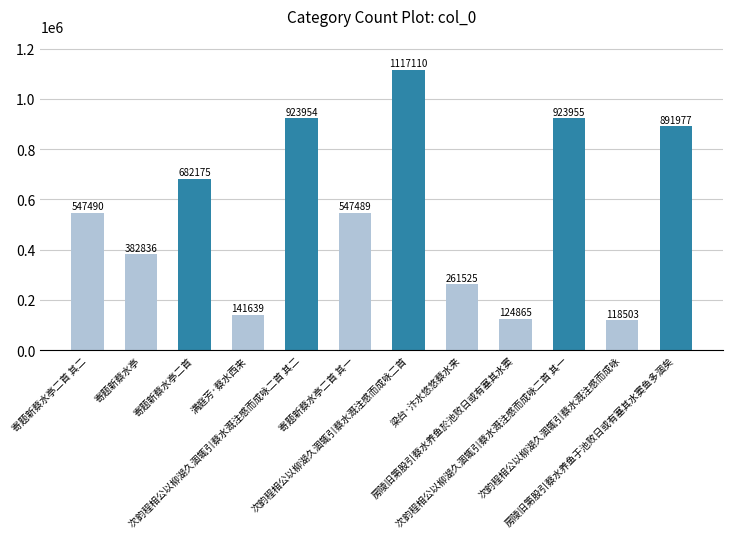

How many bars are there in total?

12